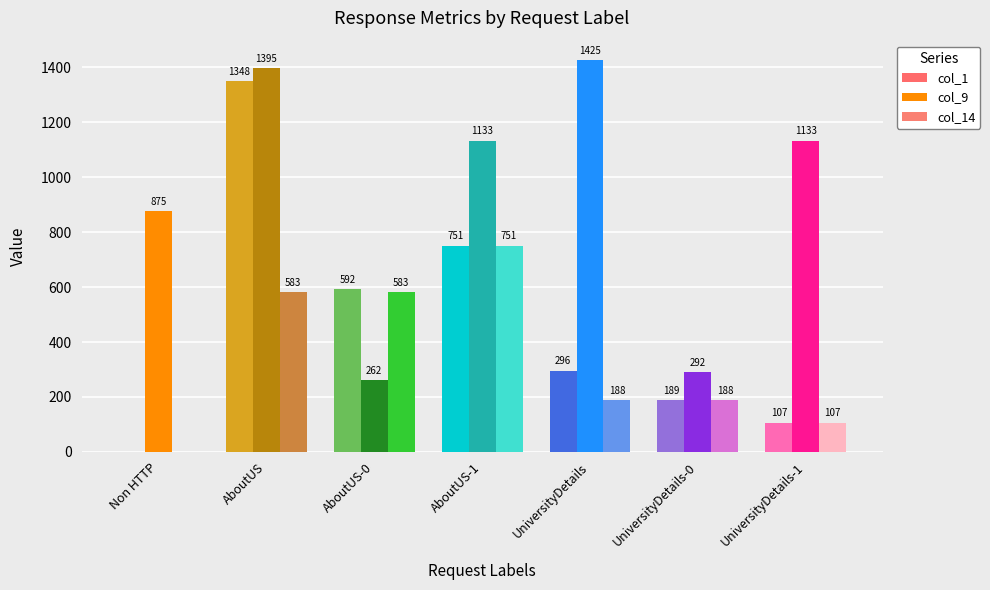

Is the value of col_9 at UniversityDetails greater than the value of col_1 at AboutUS-0?

Yes